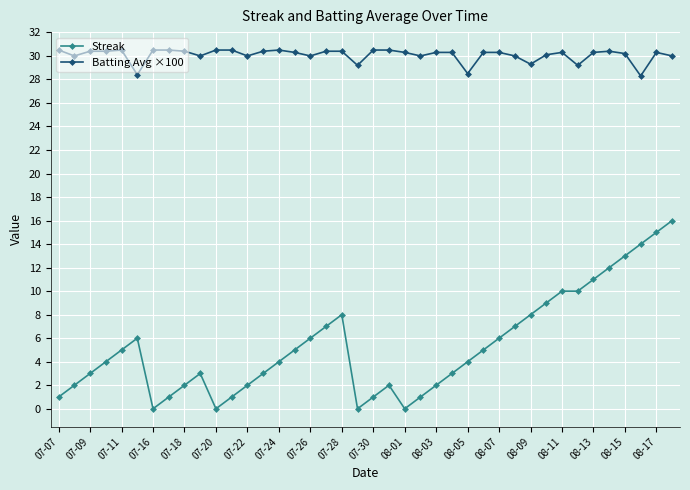

Which series has the largest total across all categories?

Batting Avg ×100